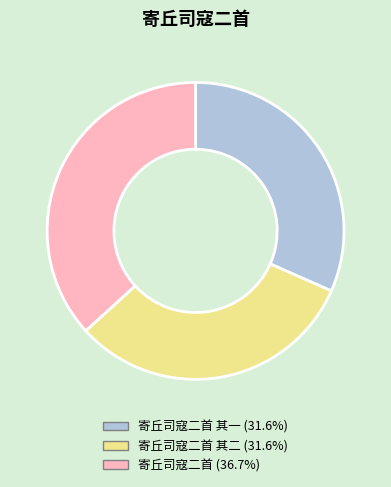

Does any single category account for the majority?

No